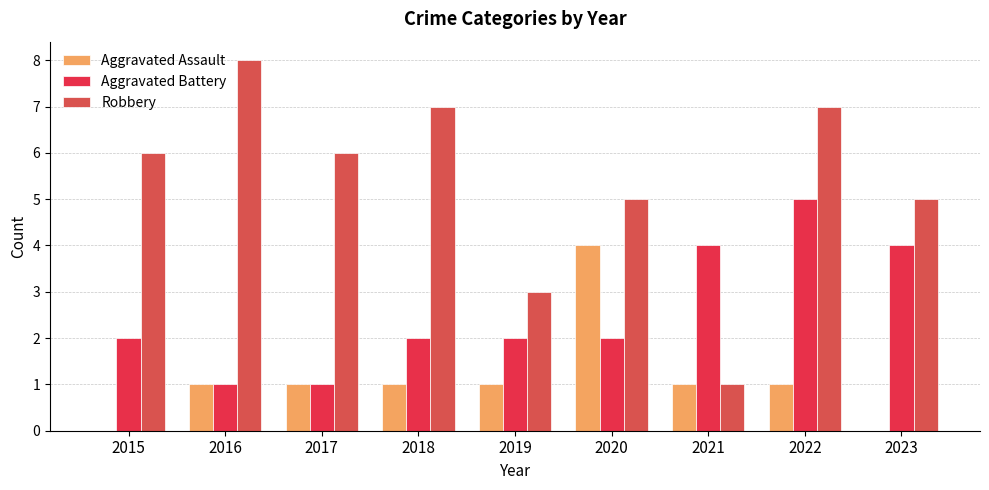

What is the difference between the Aggravated Battery values at 2016 and 2018?

1